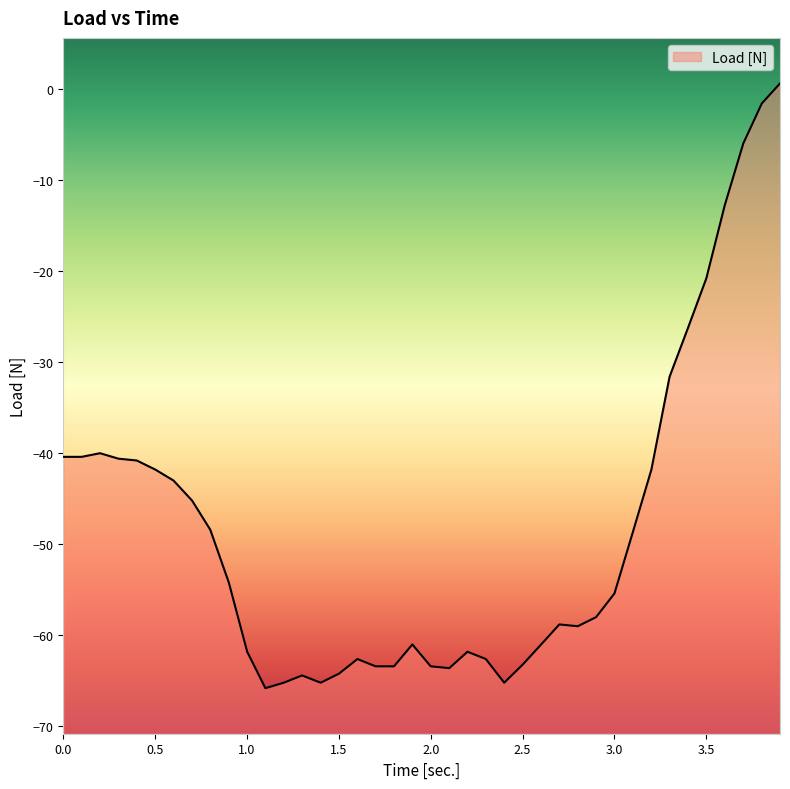

At which category does the chart reach its minimum across all series?

1.1